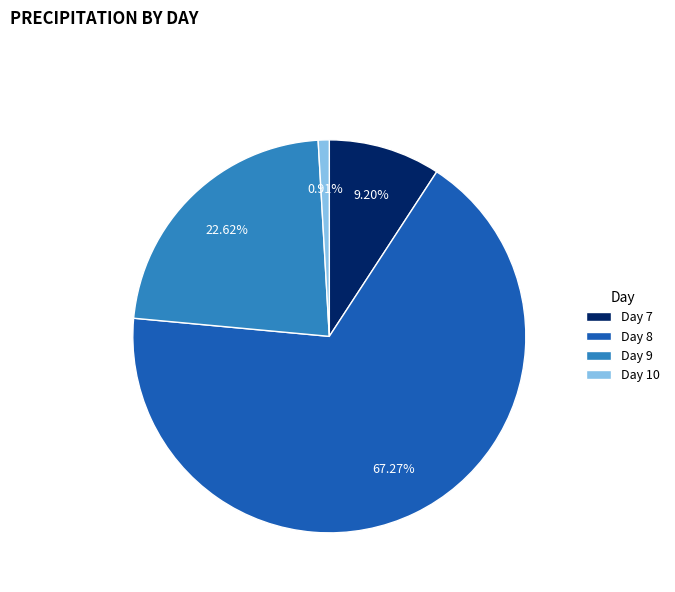

What is the ratio of the value at Day 7 to the value at Day 9?

0.4